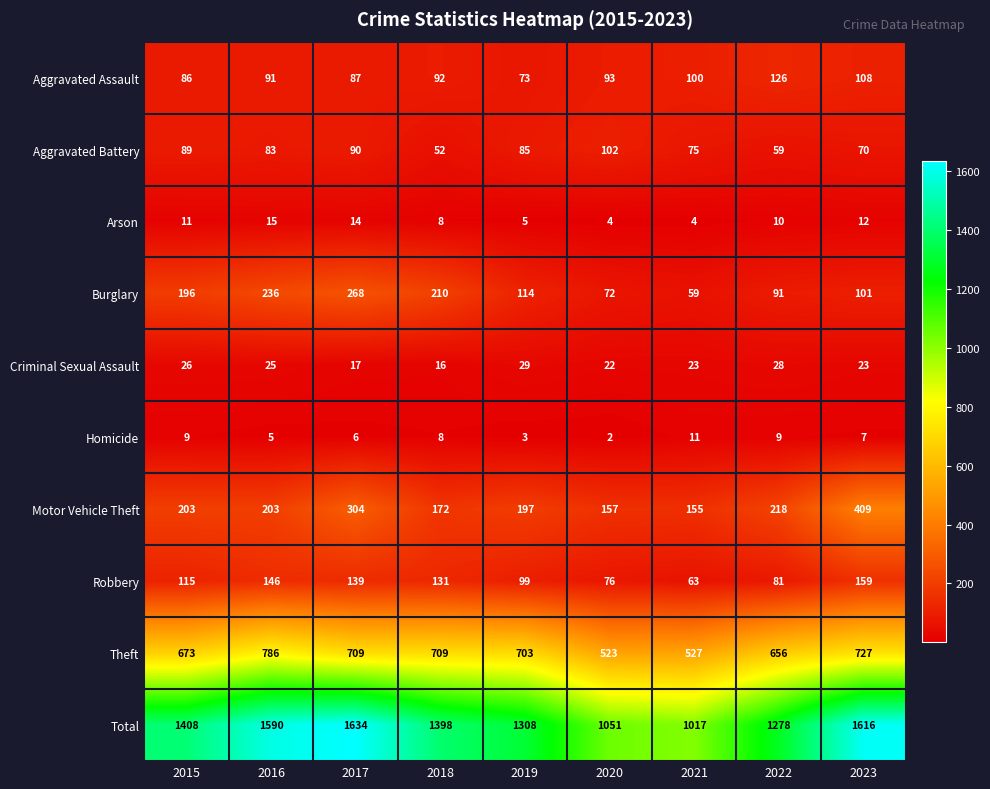

The Aggravated Battery series shows 102 at 2020. True or false?

True